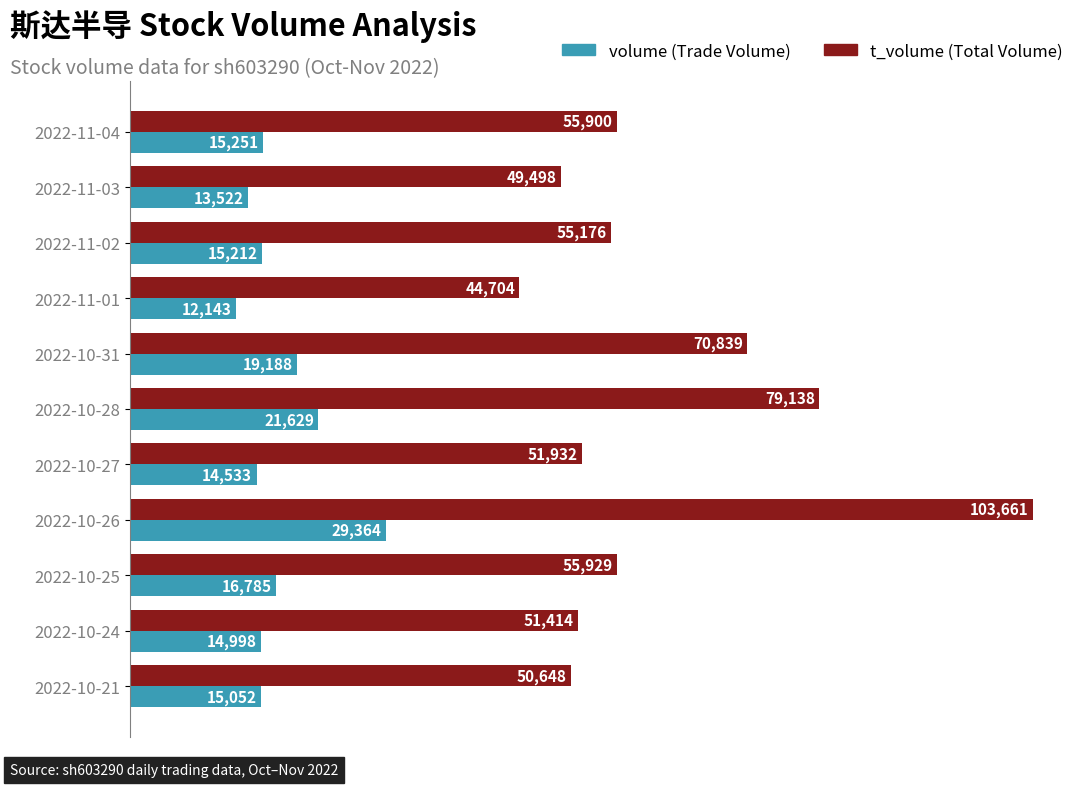

At which category is the sum across all series the highest?

2022-10-26